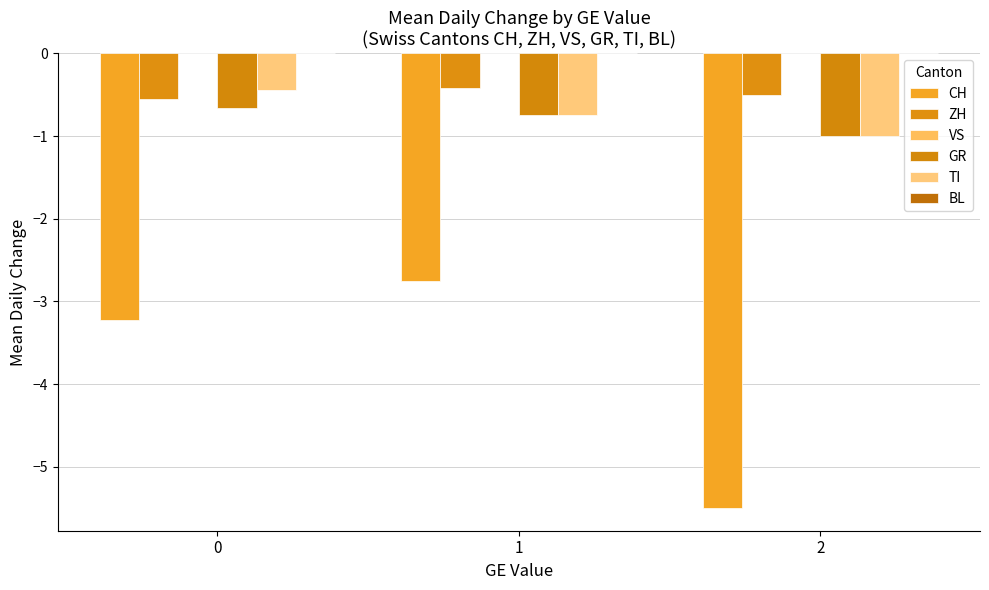

At which category is the sum across all series the highest?

1